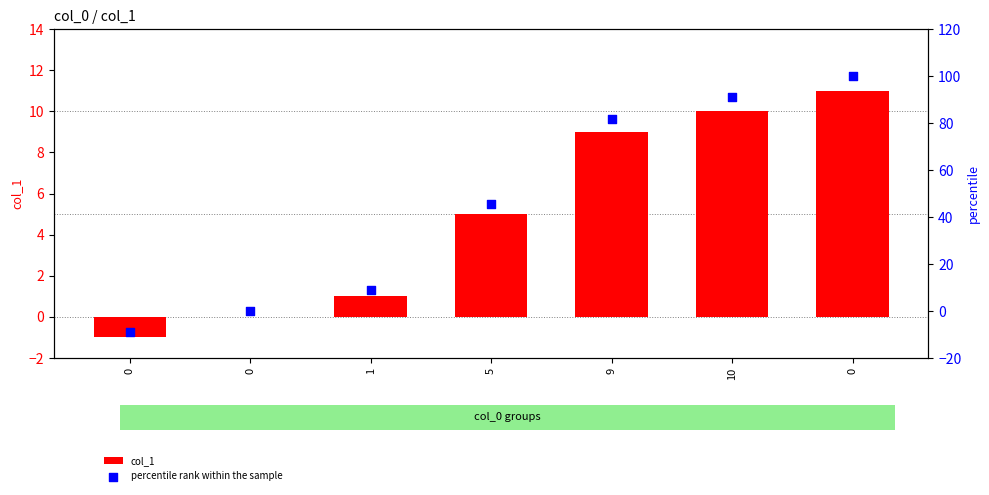

Which series contains the lowest Y value?

percentile rank within the sample